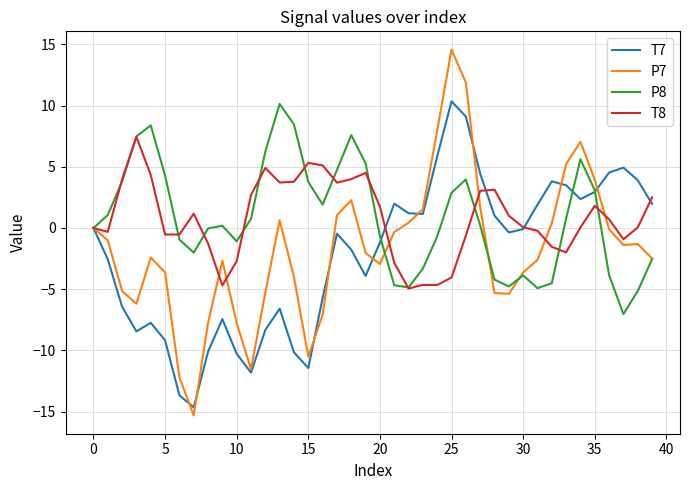

Which series has the largest range (max minus min)?

P7